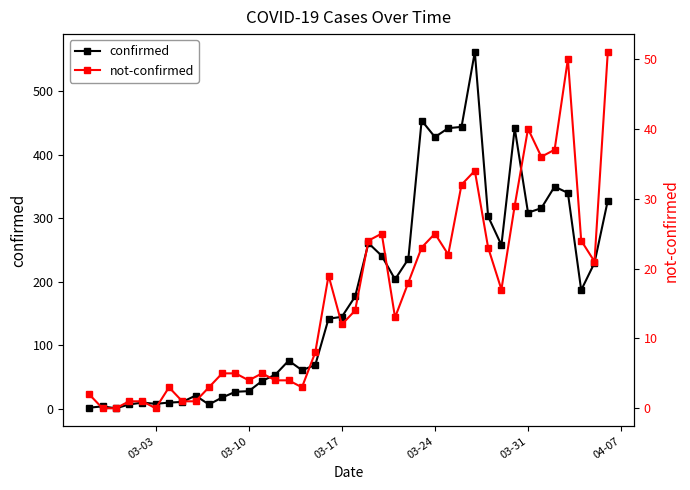

What is the sum of all confirmed values?

7257